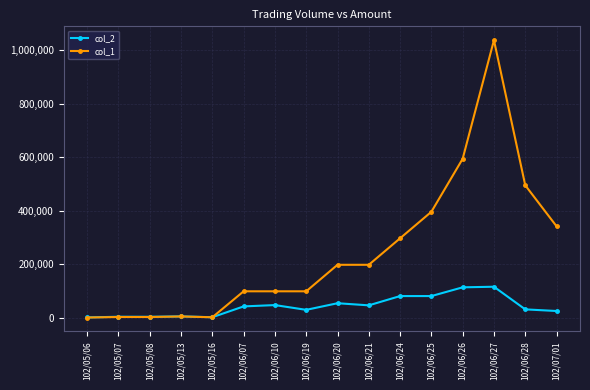

How many series are shown in this chart?

2